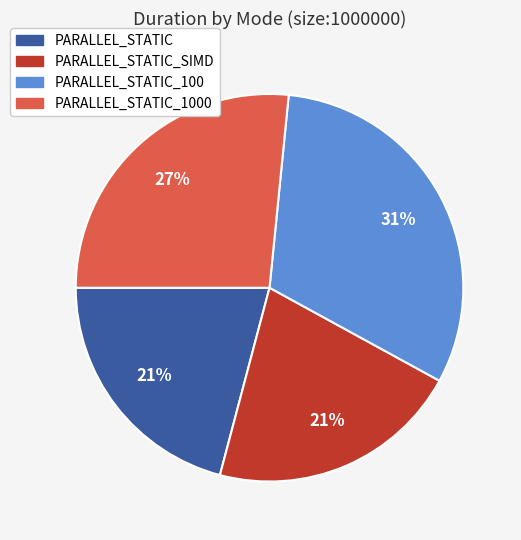

To the nearest percent, what is the combined percentage of PARALLEL_STATIC_1000 and PARALLEL_STATIC_100?

58%